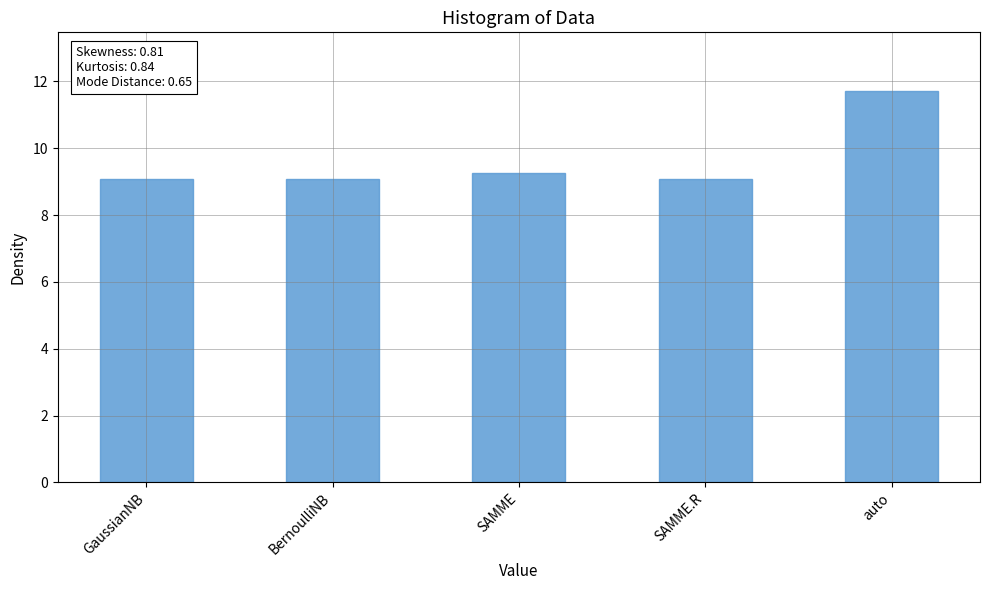

Is it true that the value at BernoulliNB is 9.1?

True